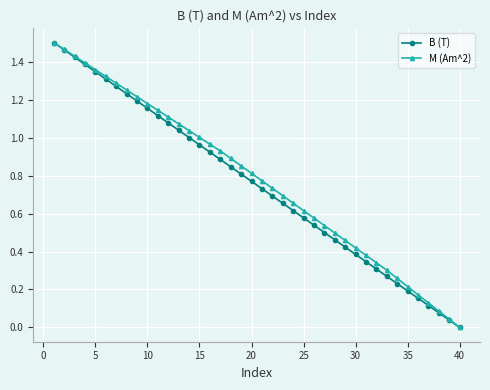

True or false: B (T) has more than 0 interior local peaks.

False